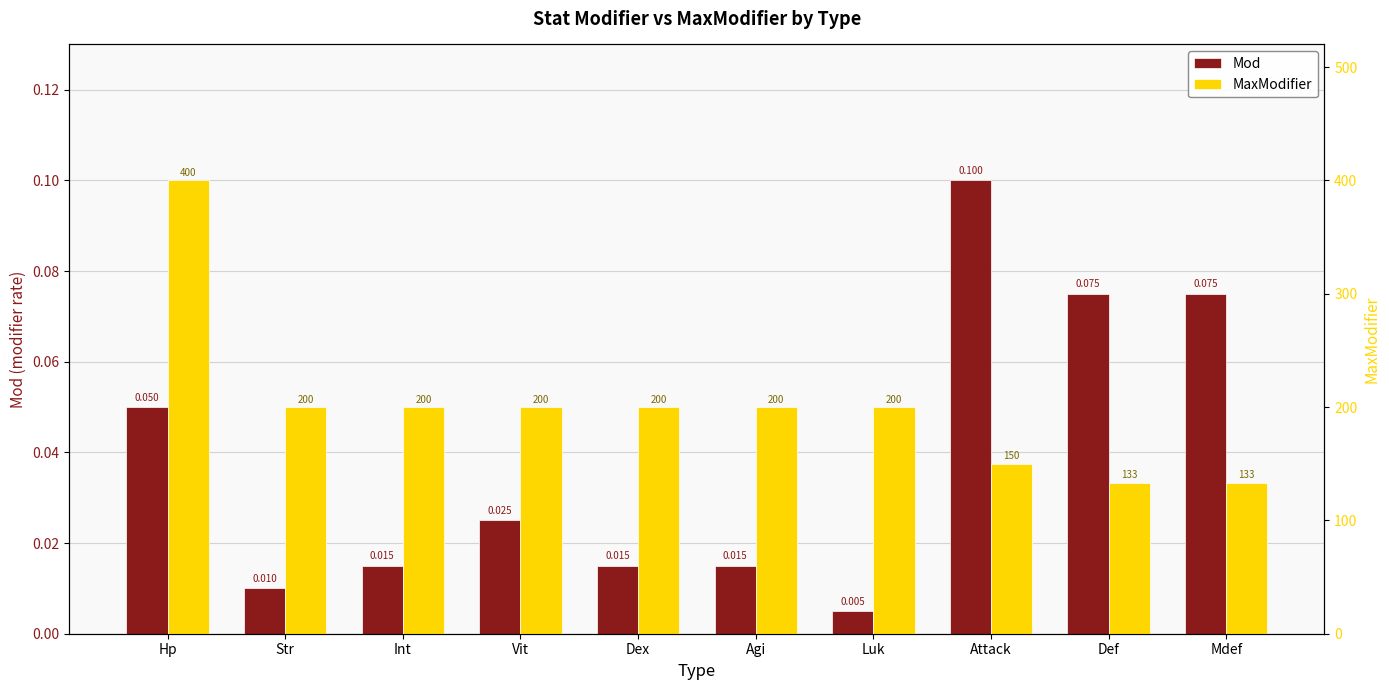

What is the total value across all series at Luk?

200.0